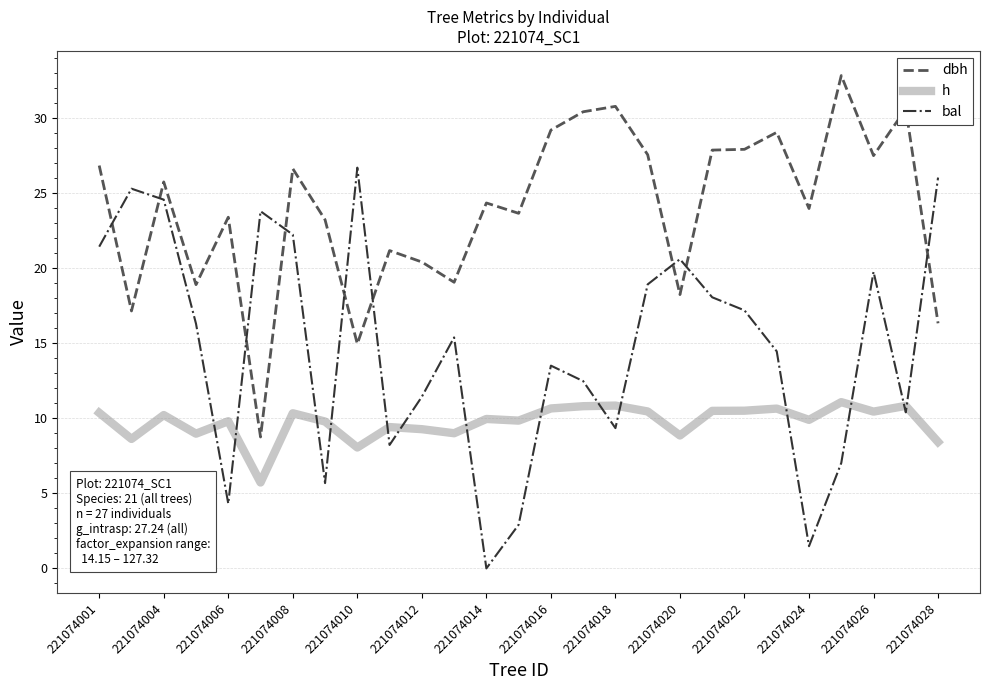

What is the sum of all h values?

263.2